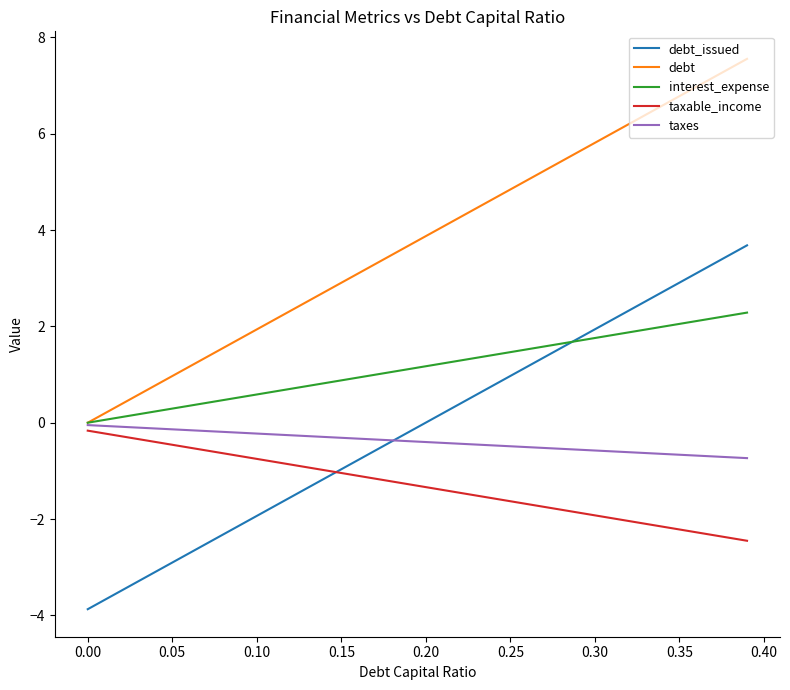

What are all the series names shown in the legend?

debt_issued, debt, interest_expense, taxable_income, taxes